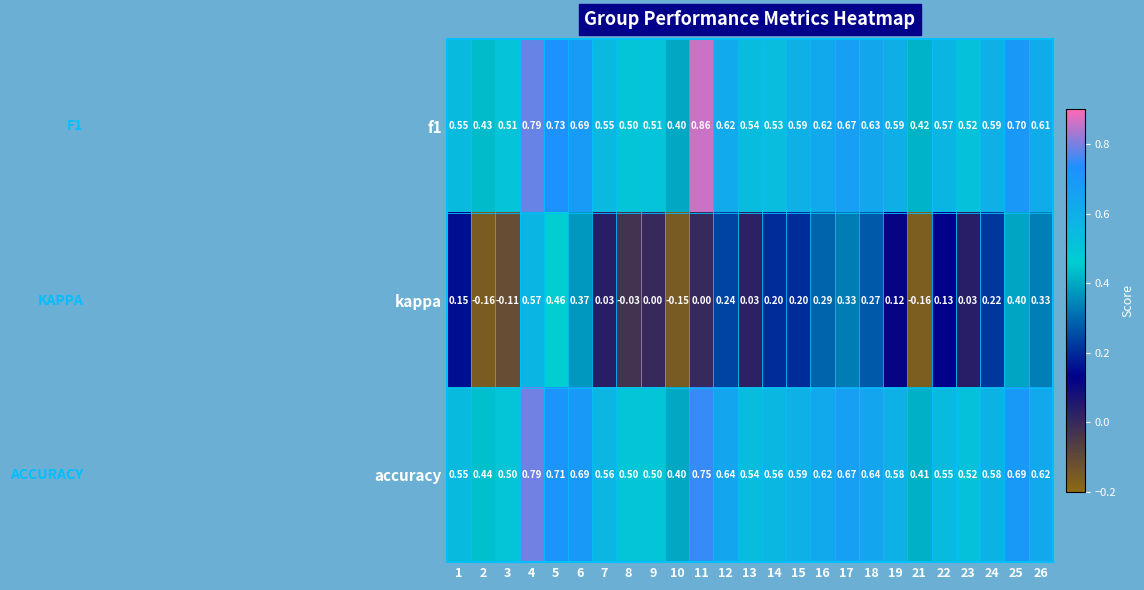

Is the value of f1 at 21 greater than the value of accuracy at 26?

No